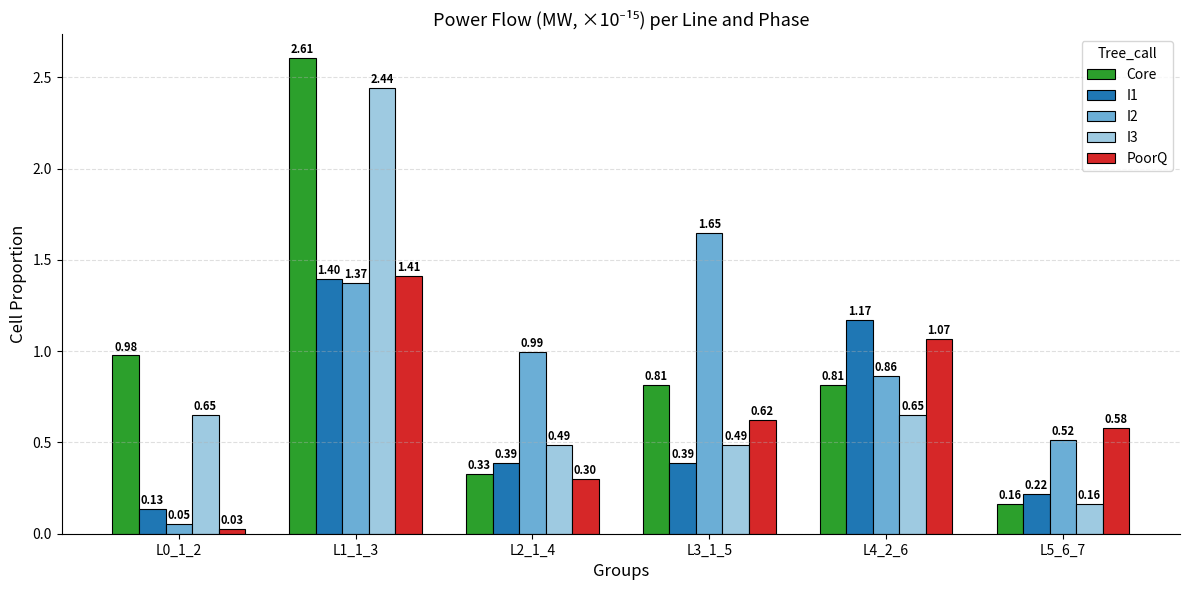

List the series in order of their peak value, lowest first.

I1, PoorQ, I2, I3, Core